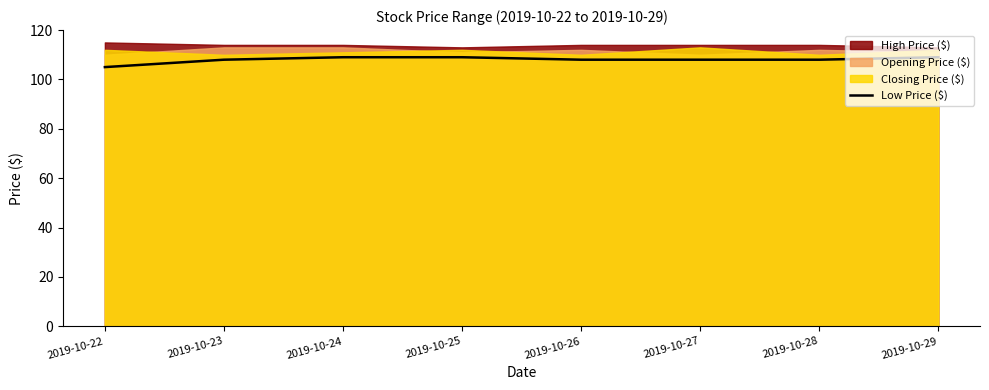

How many values exceed 108?

3